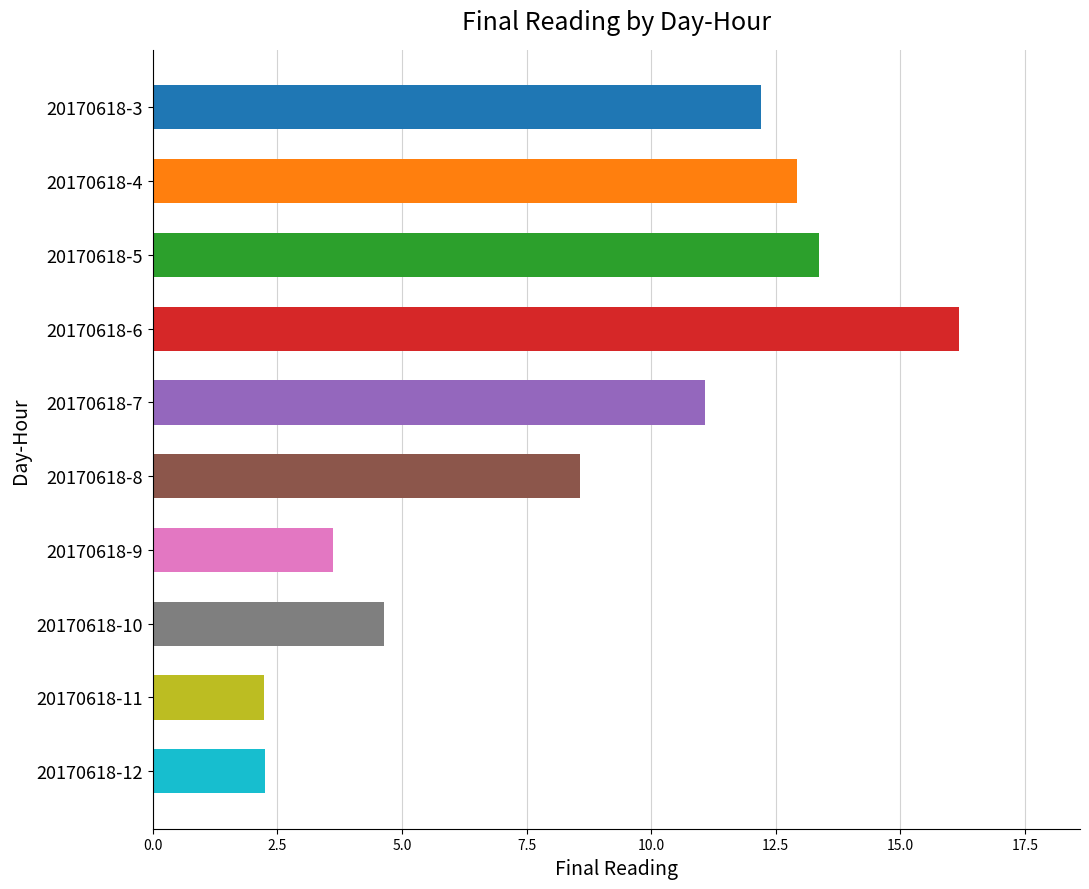

What is the value of the 8th bar from the top?

4.6